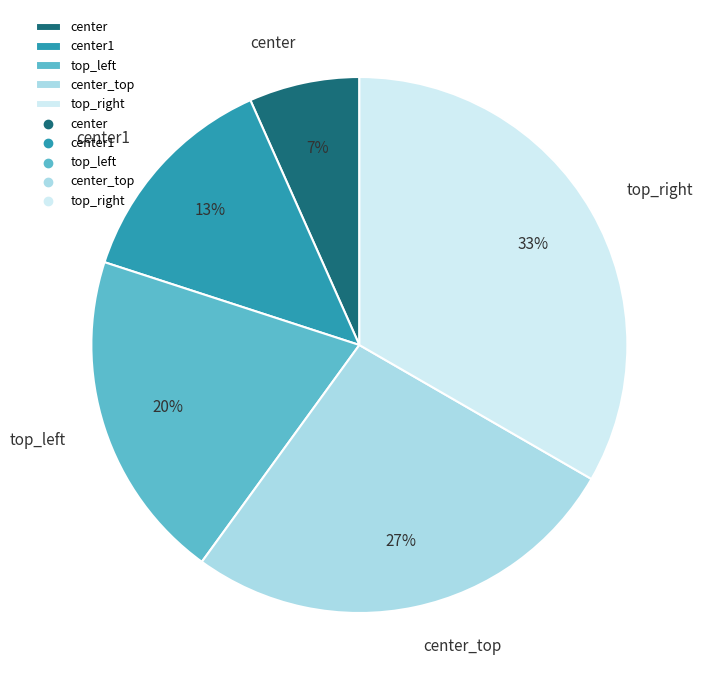

To the nearest percent, what is the average slice percentage?

20%